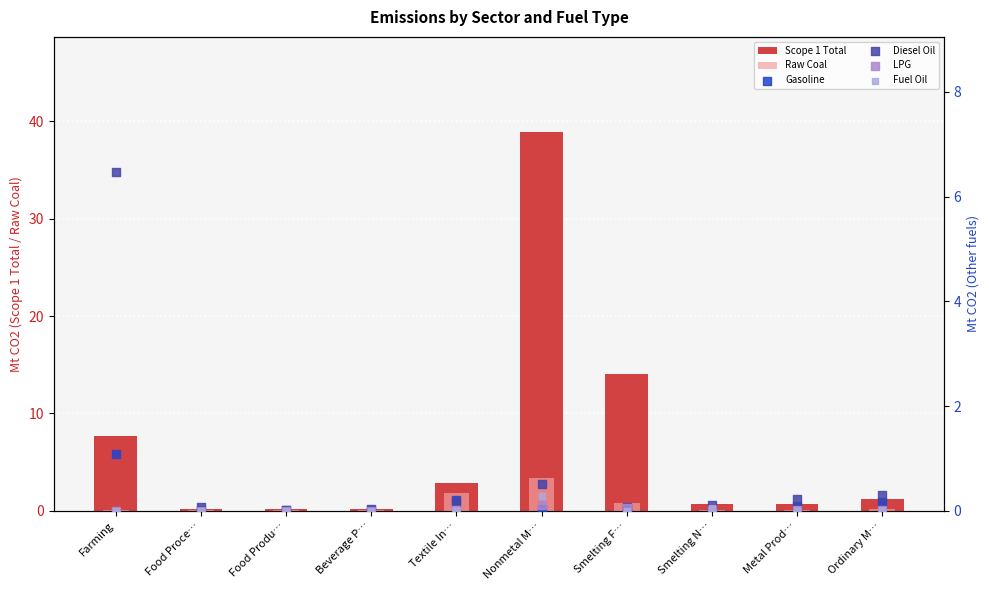

At which category is the sum across all series the highest?

Nonmetal M…